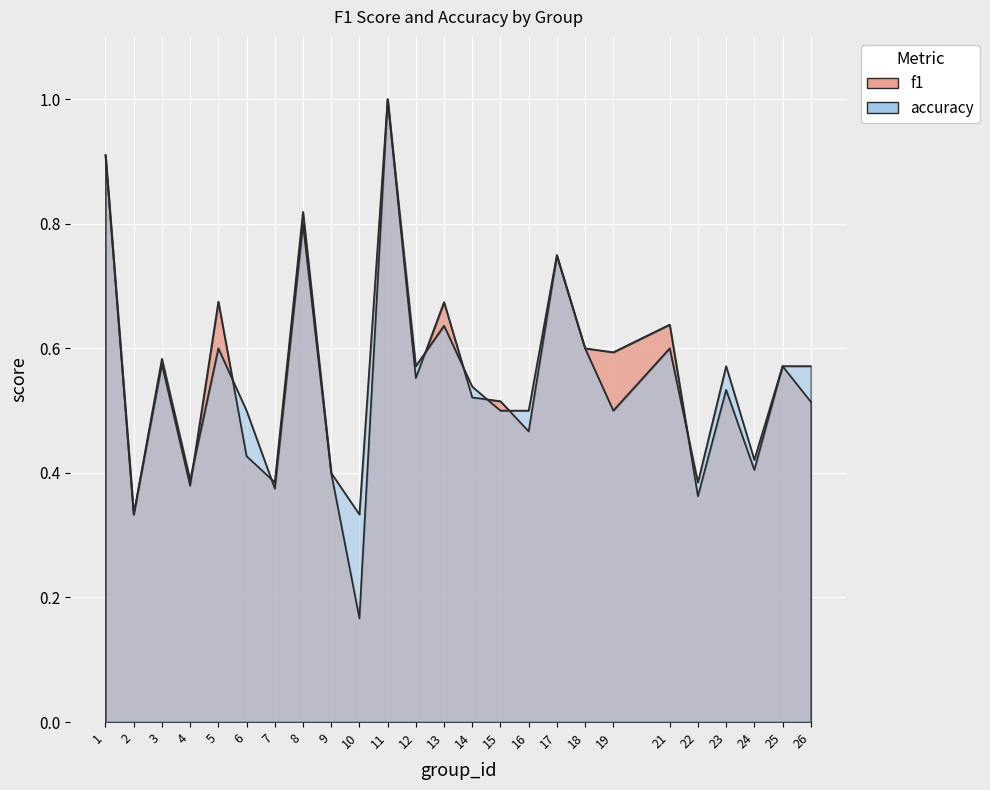

Reading left to right, extract all data points from this chart.

f1: 1=0.9	2=0.3	3=0.6	4=0.4	5=0.7	6=0.4	7=0.4	8=0.8	9=0.4	10=0.2	11=1.0	12=0.6	13=0.7	14=0.5	15=0.5	16=0.5	17=0.7	18=0.6	19=0.6	21=0.6	22=0.4	23=0.5	24=0.4	25=0.6	26=0.5
accuracy: 1=0.9	2=0.3	3=0.6	4=0.4	5=0.6	6=0.5	7=0.4	8=0.8	9=0.4	10=0.3	11=1.0	12=0.6	13=0.6	14=0.5	15=0.5	16=0.5	17=0.8	18=0.6	19=0.5	21=0.6	22=0.4	23=0.6	24=0.4	25=0.6	26=0.6